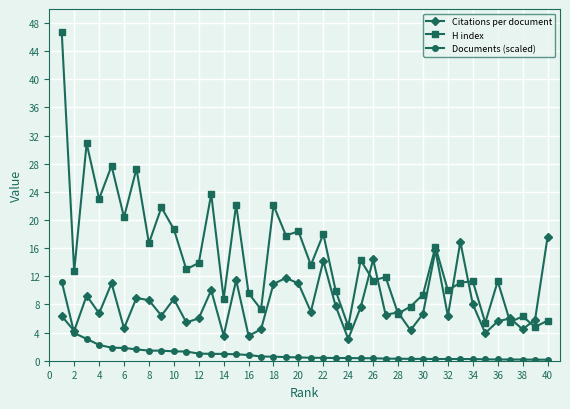

List the series in order of their peak value, lowest first.

Documents (scaled), Citations per document, H index